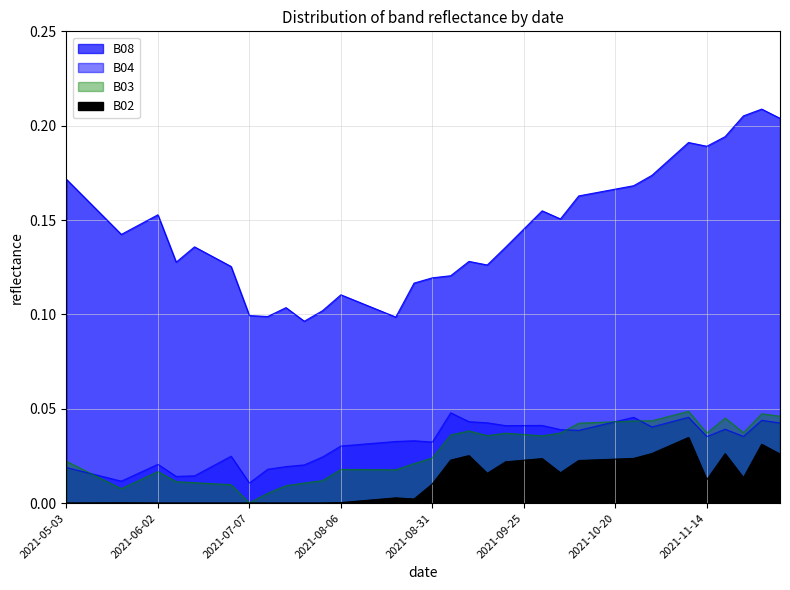

Which series has the largest total across all categories?

B08